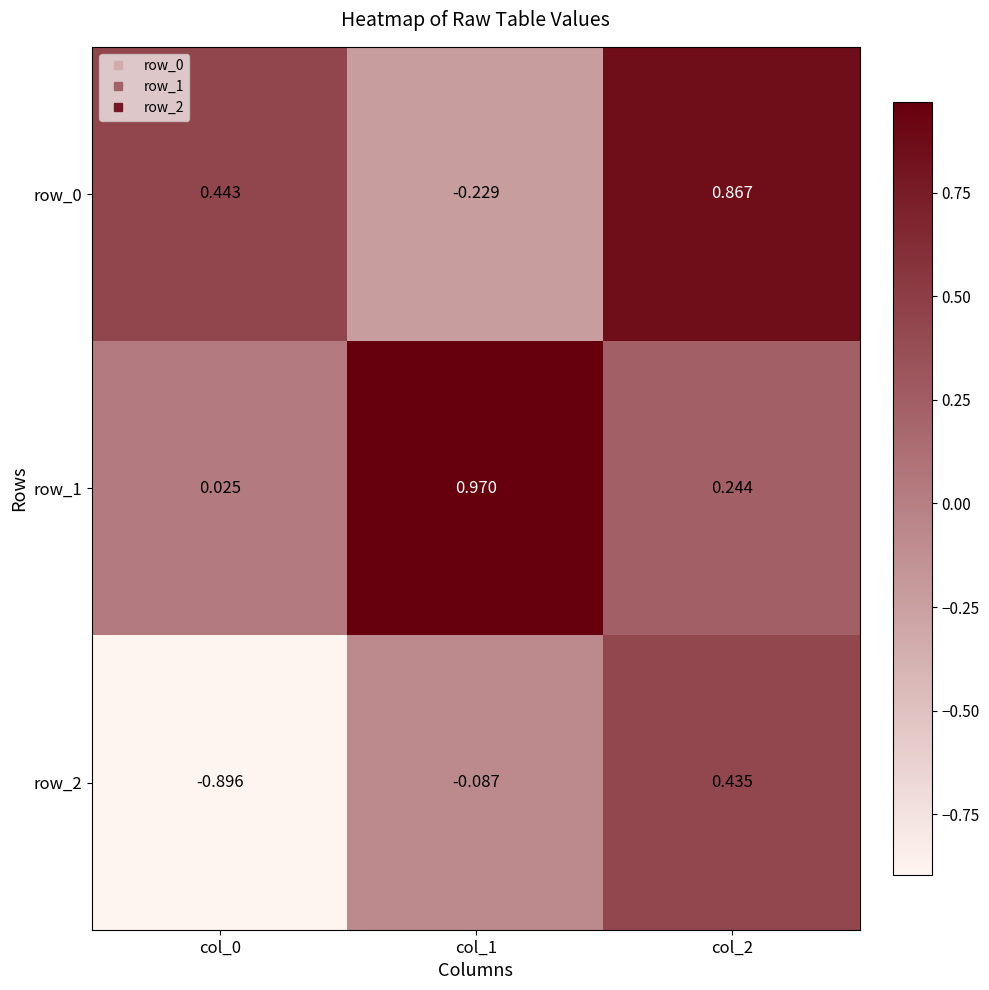

Where does the row_0 series first go above 0?

col_0